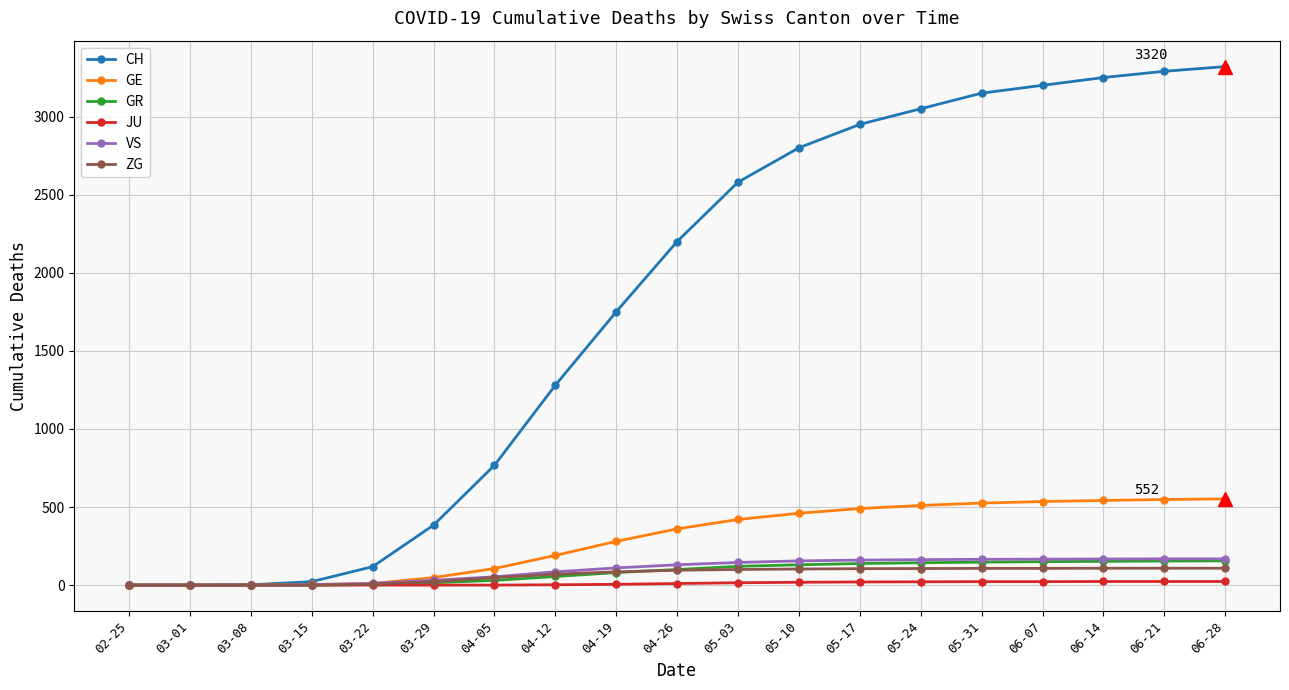

Where is CH nearest to the value 1660?

04-19